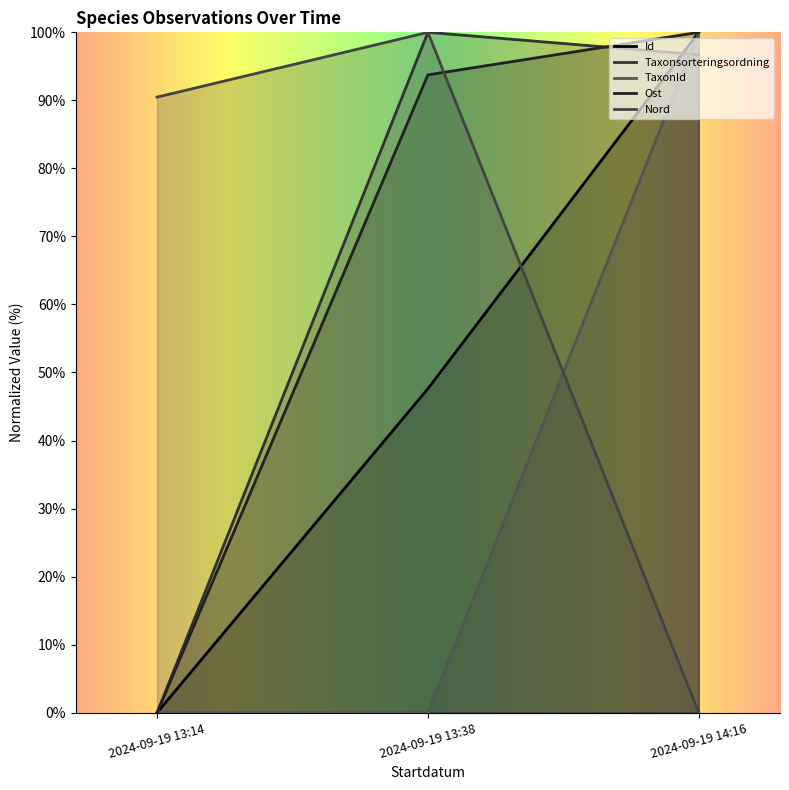

Reading left to right, what are all the values shown in this chart?

Id: 0.0	47.6	100.0
Taxonsorteringsordning: 0.0	100.0	96.7
TaxonId: 0.0	0.0	100.0
Ost: 0.0	93.8	100.0
Nord: 90.5	100.0	0.0